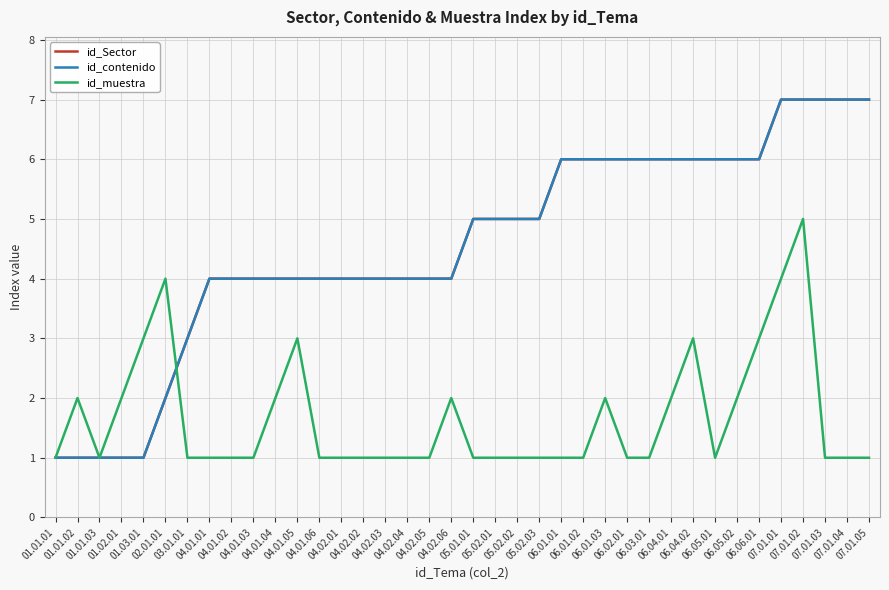

How many times do id_muestra and id_Sector cross each other?

1